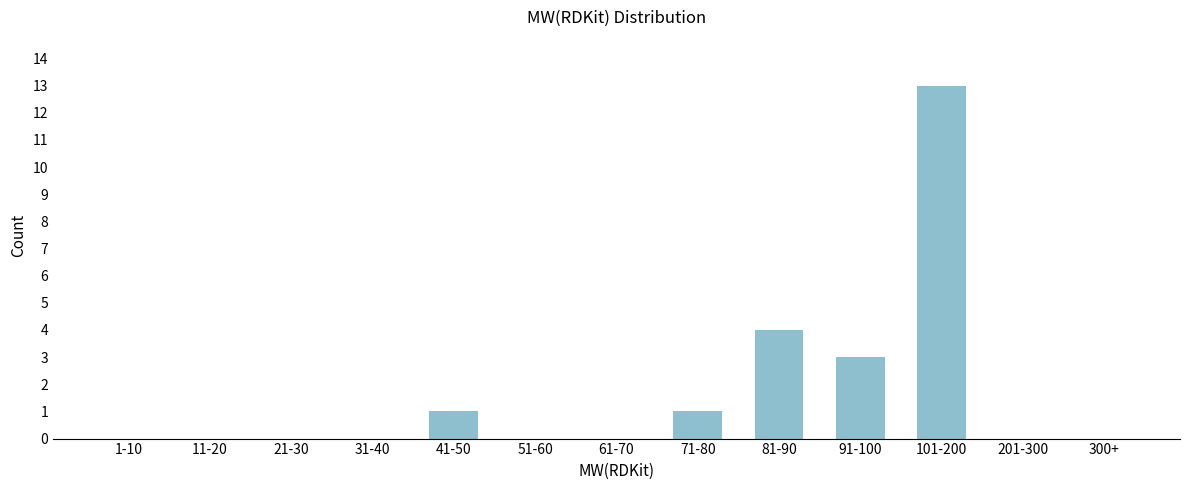

Reading left to right, list all the values displayed in this chart.

1-10=0	11-20=0	21-30=0	31-40=0	41-50=1	51-60=0	61-70=0	71-80=1	81-90=4	91-100=3	101-200=13	201-300=0	300+=0